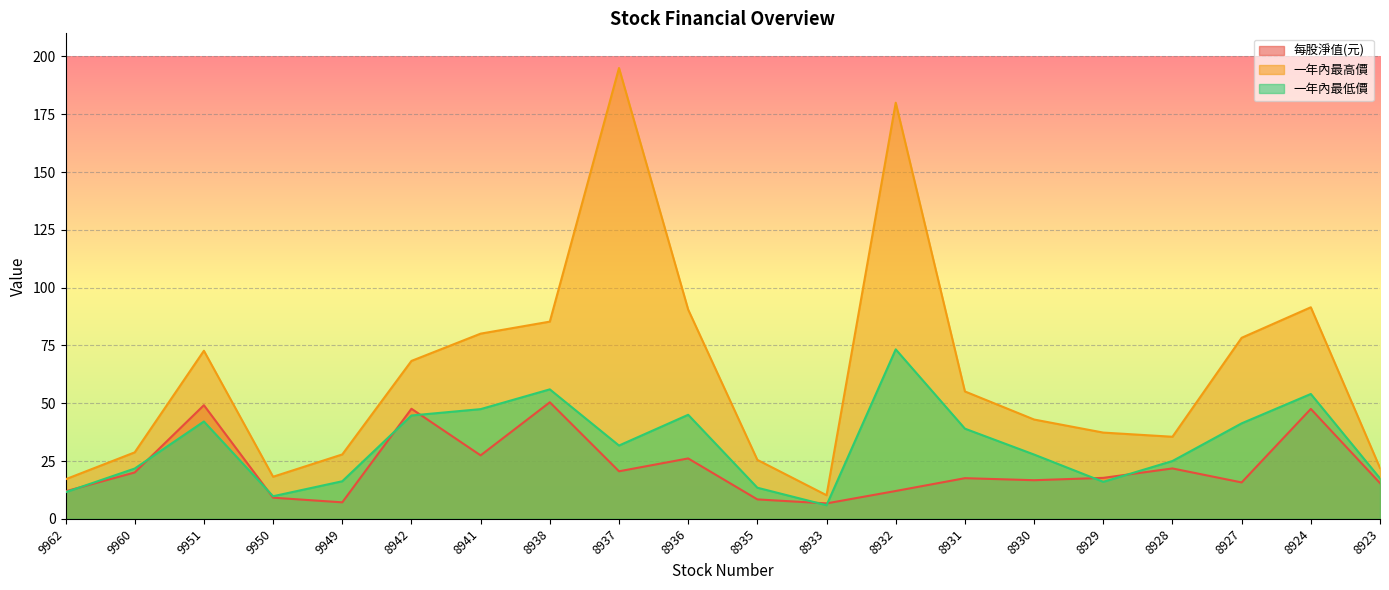

At how many categories does at least one series exceed 41?

11